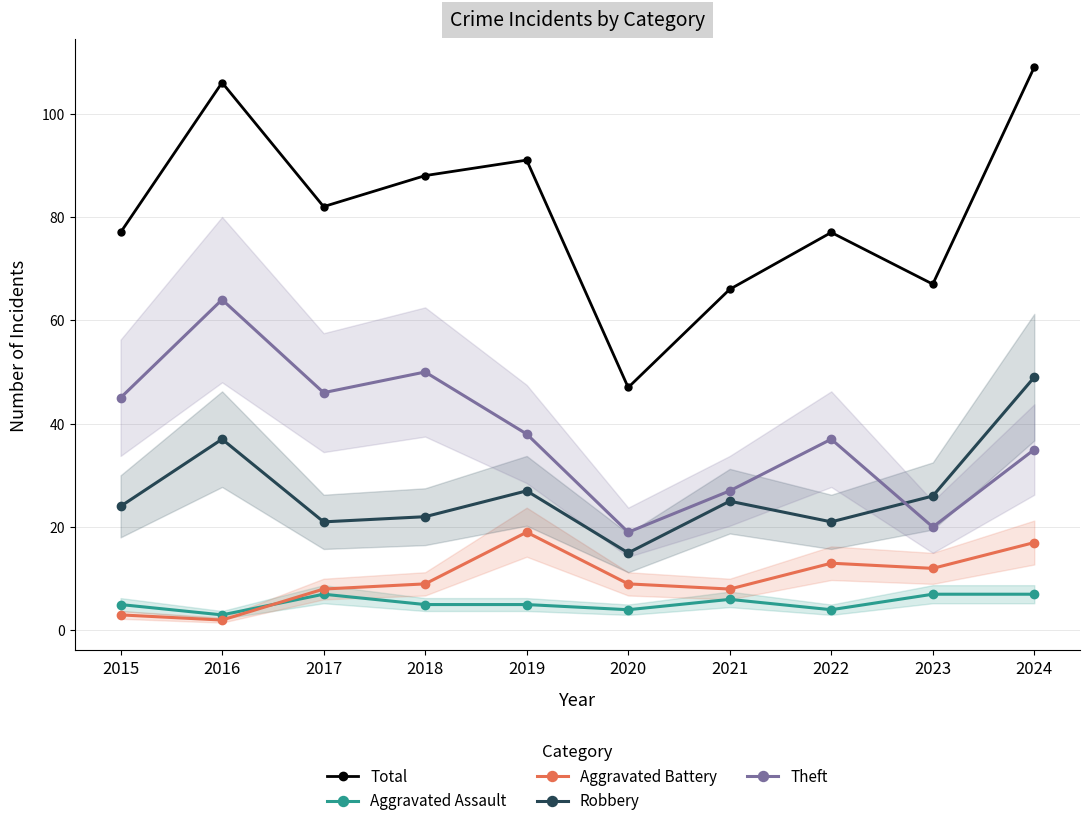

At how many categories does at least one series exceed 14?

10